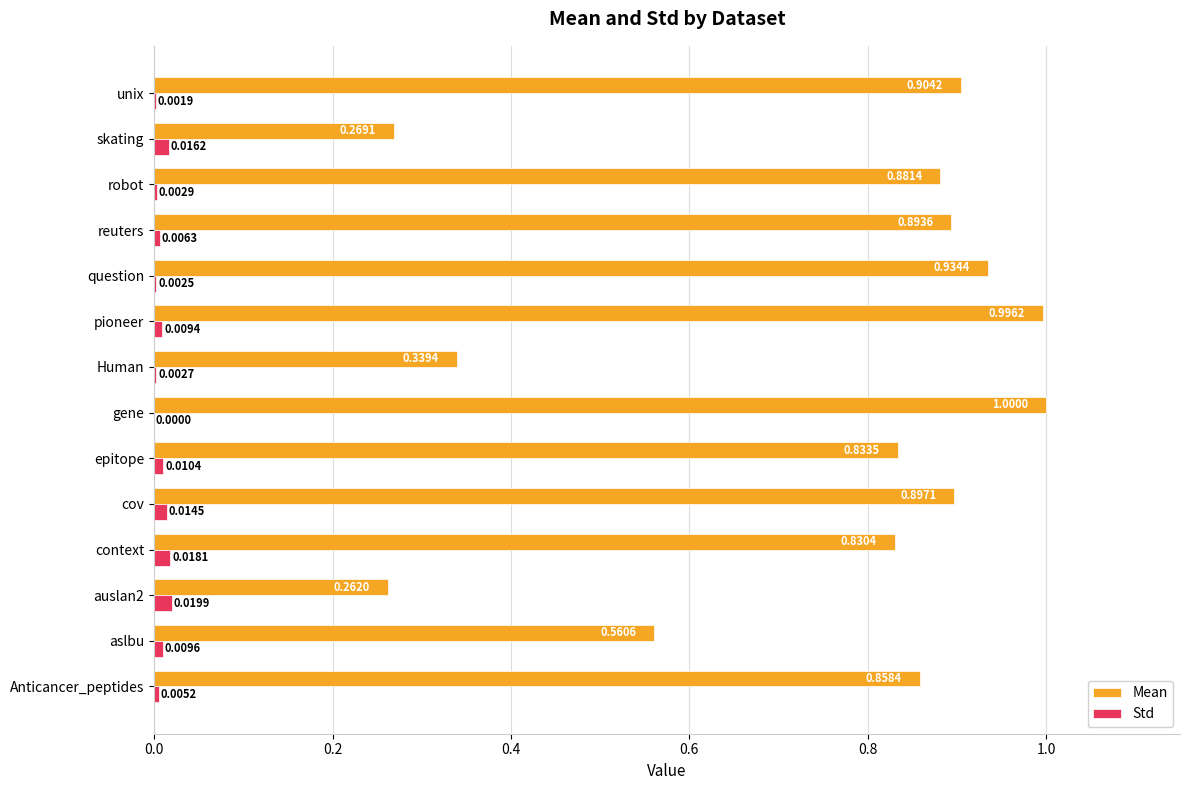

At which label is Std closest to 0?

gene